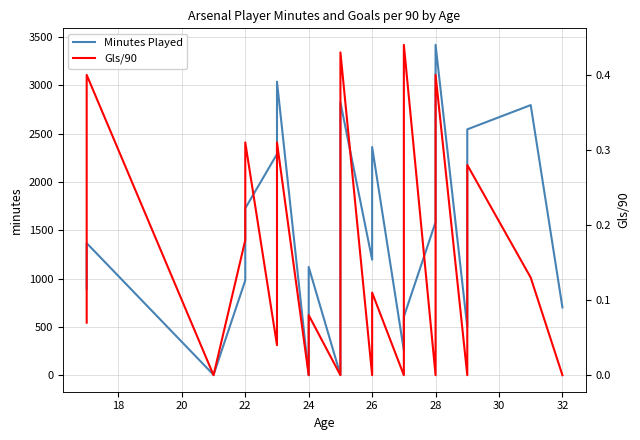

True or false: Minutes Played and Gls/90 cross at least once.

False